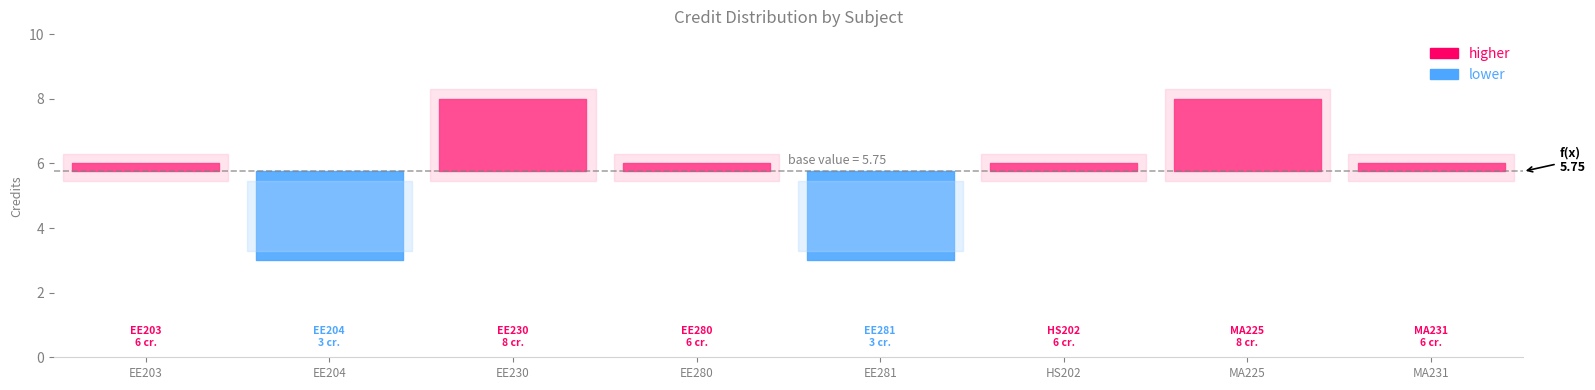

Is this an area chart (filled region under the line)?

No